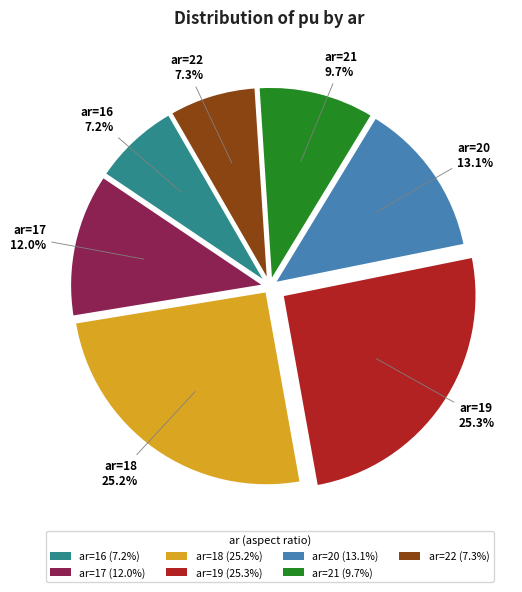

Is there a majority slice in this chart?

No